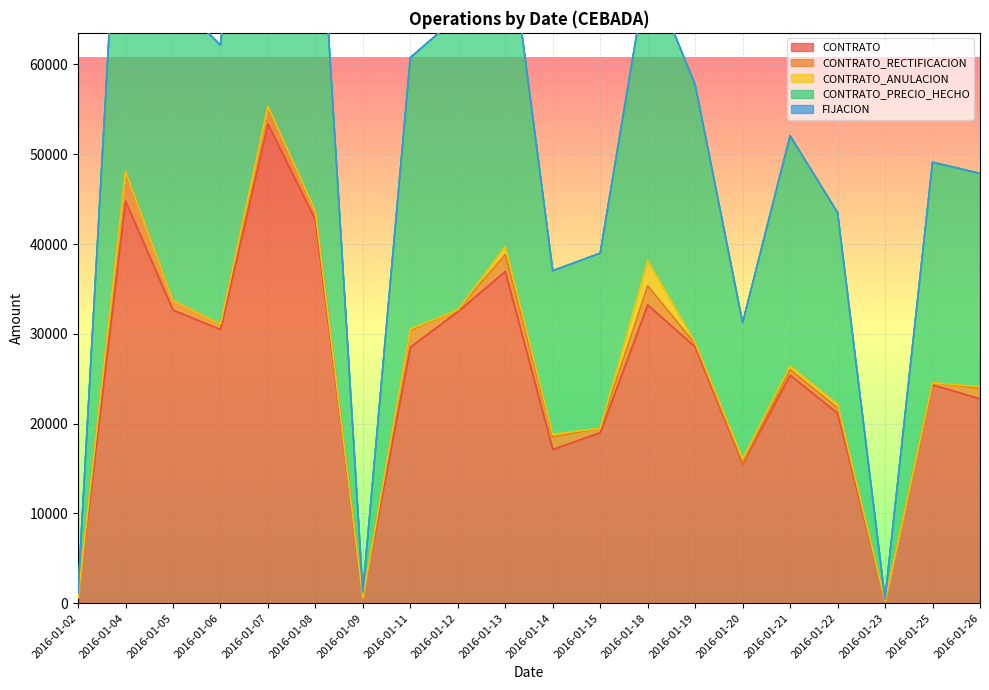

Is the value of CONTRATO_PRECIO_HECHO at 2016-01-04 greater than the value of FIJACION at 2016-01-14?

Yes